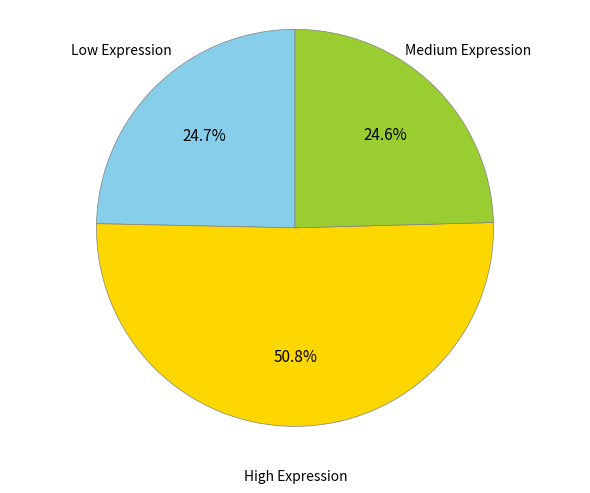

How many segments does this pie chart have?

3